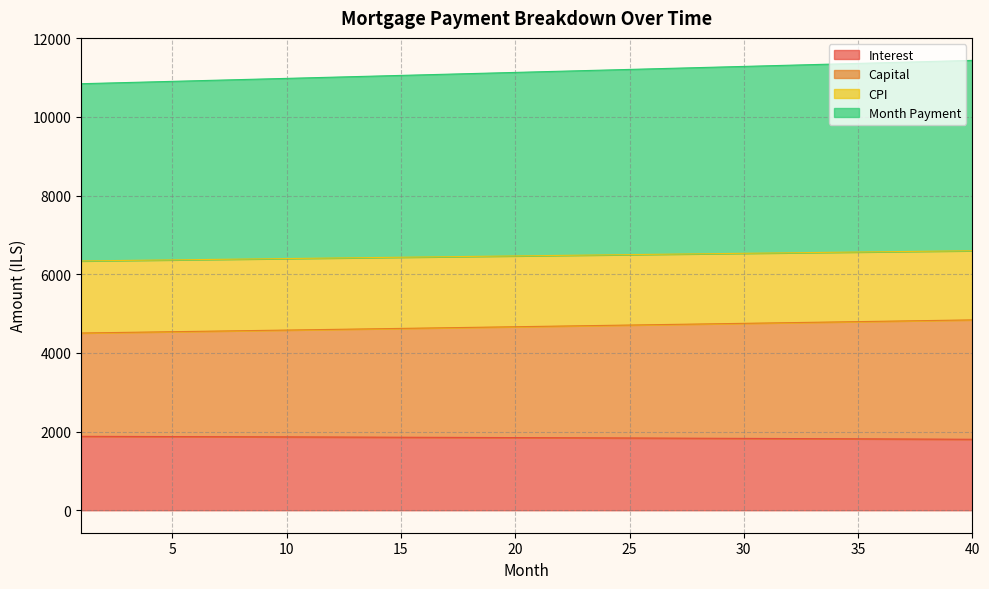

What is the lowest value of the Interest series?

1803.7